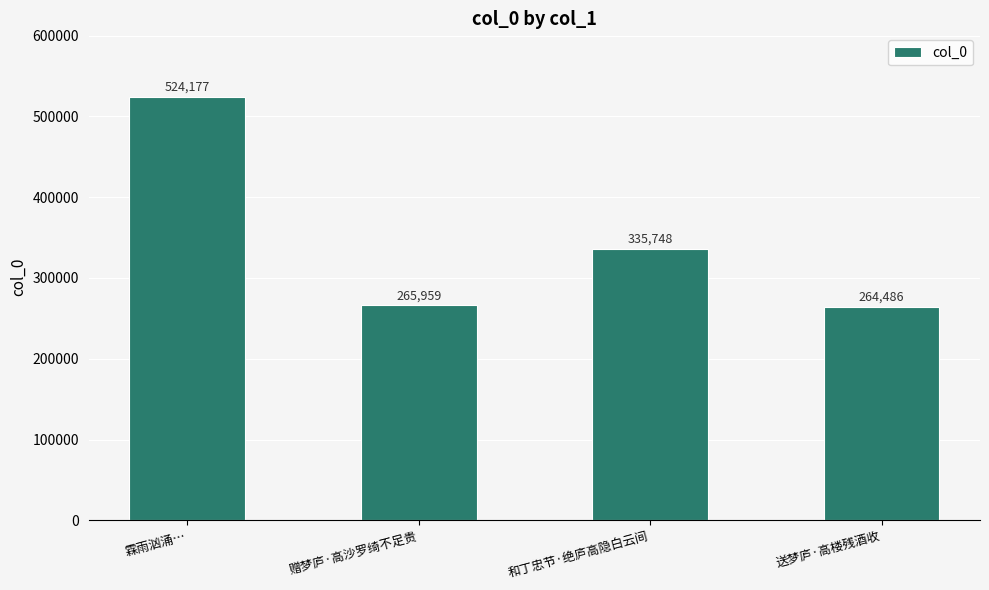

What is the ratio of the value at 赠梦庐·高沙罗绮不足贵 to the value at 送梦庐·高楼残酒收?

1.0